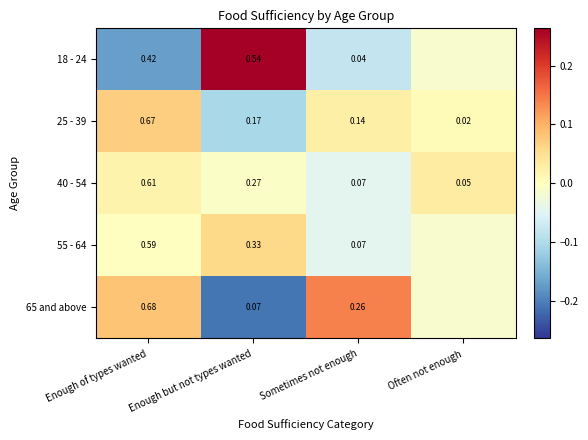

At which label does 65 and above first exceed 0?

Enough of types wanted